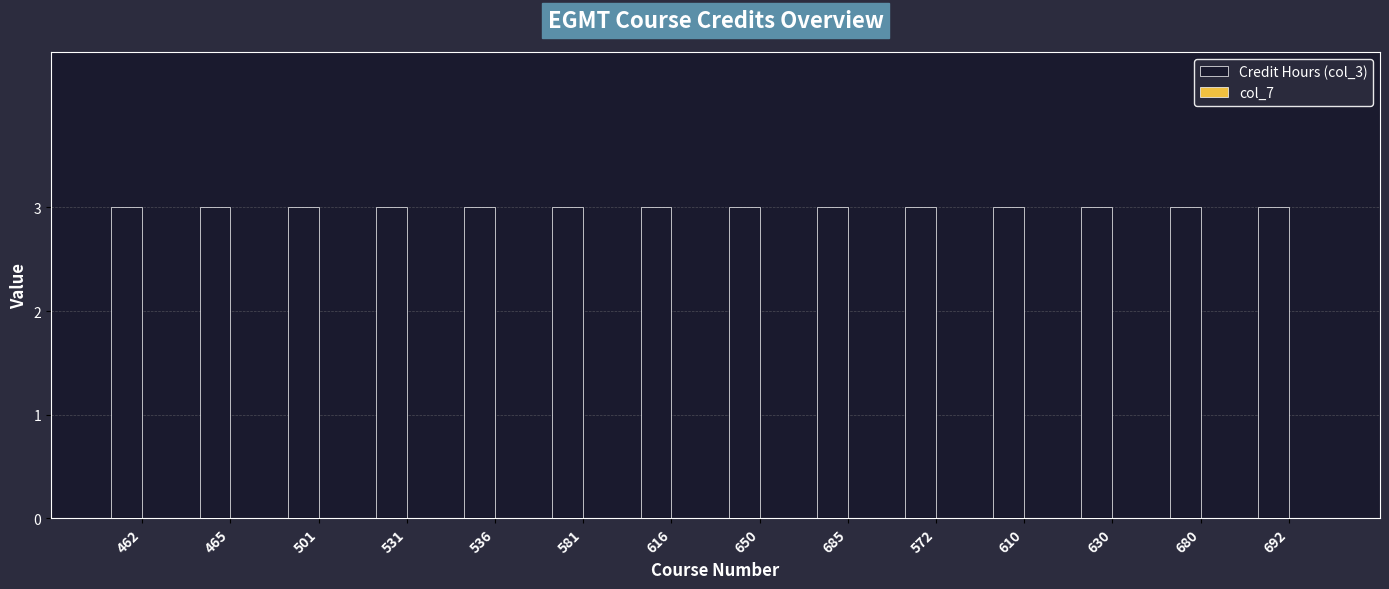

Which has a higher value, 680 or 462?

680